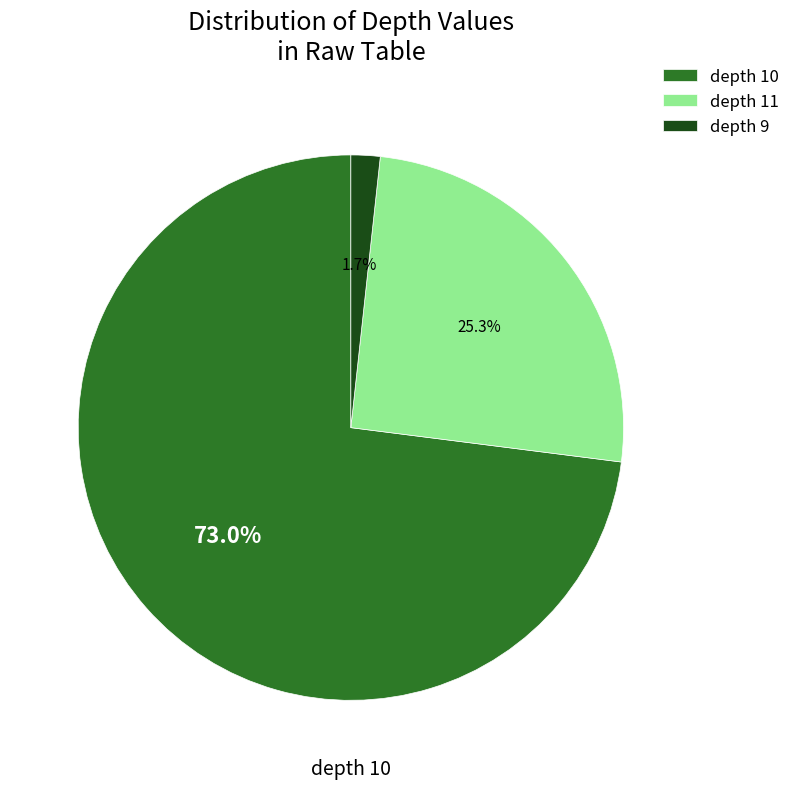

To the nearest percent, what percentage of the pie is depth 11?

25%